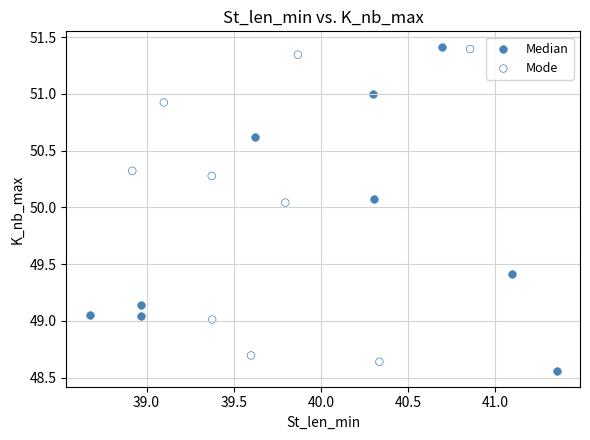

What are all the series names shown in the legend?

Median, Mode